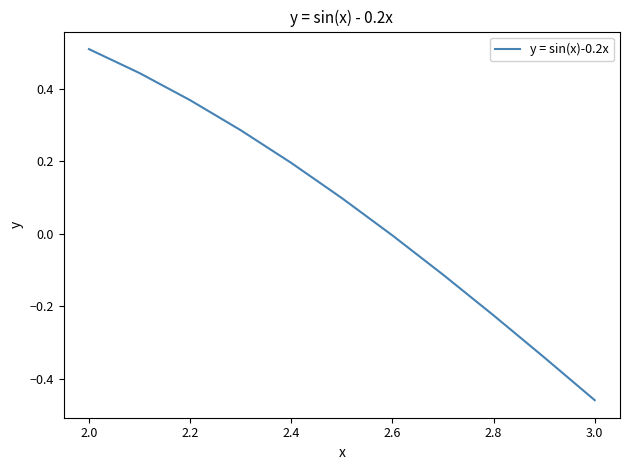

Is this an area chart (filled region under the line)?

No